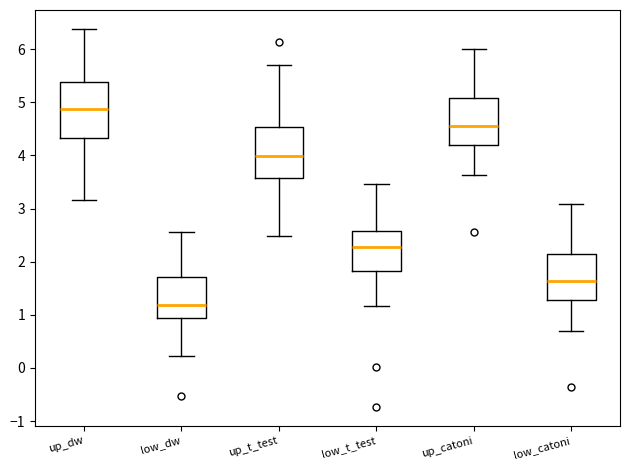

Where is the lower edge of the box for up_t_test on the y-axis? The values are not printed on the chart, so give them approximately, as read against the axis.

3.6